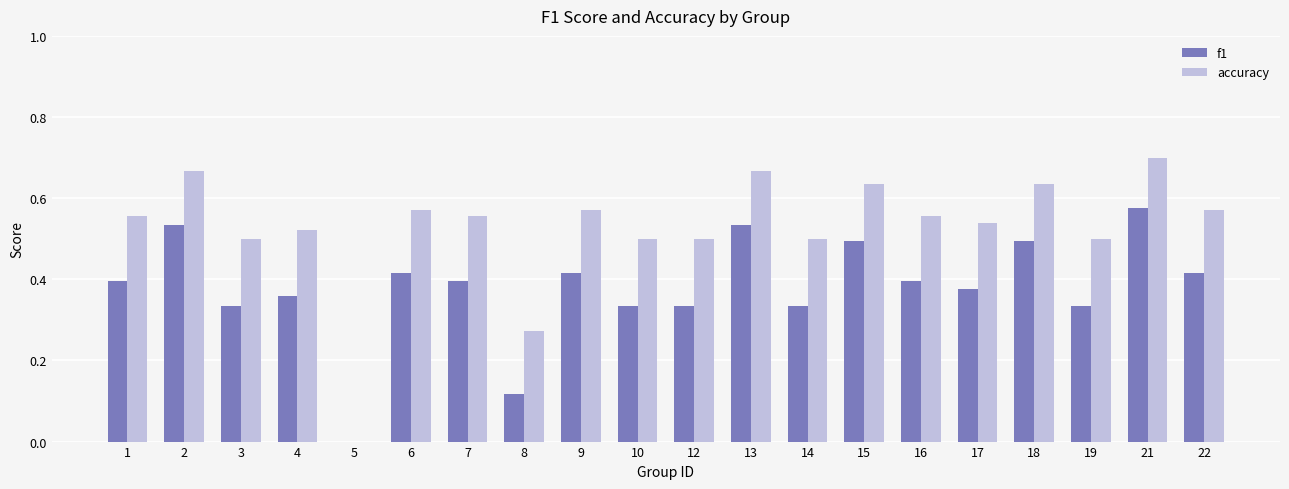

At which category is the sum across all series the highest?

21